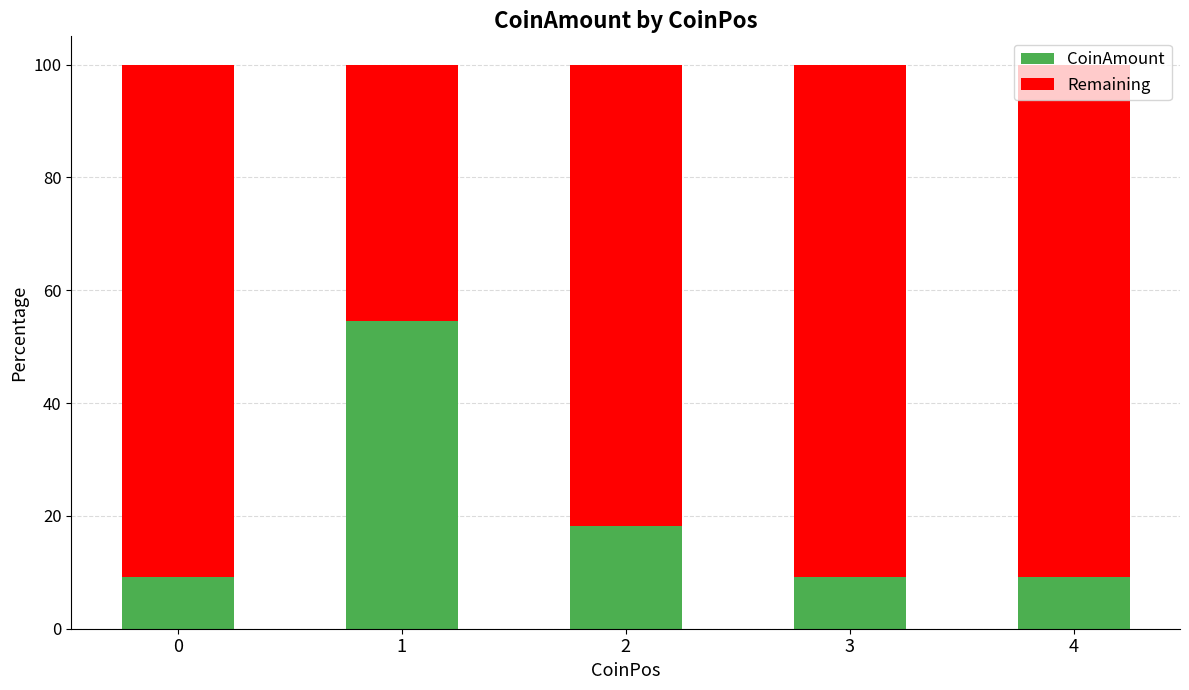

What is the value of the CoinAmount bar at the 4th from the left?

9.1